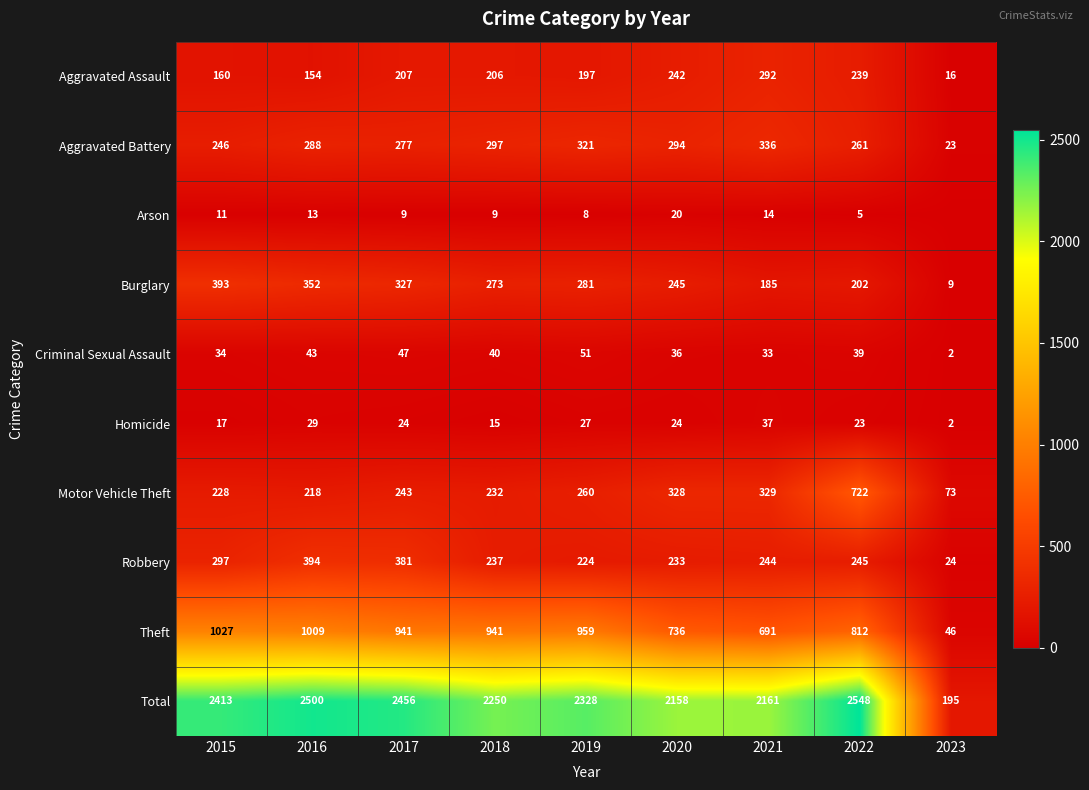

The value of Burglary at 2018 is 408. True or false?

False